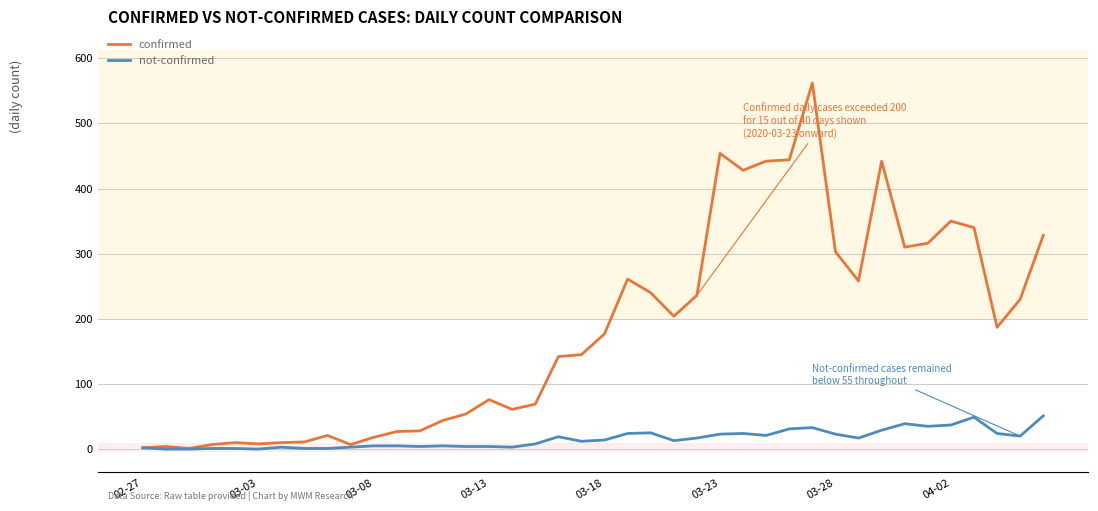

What is the greatest value displayed?

562